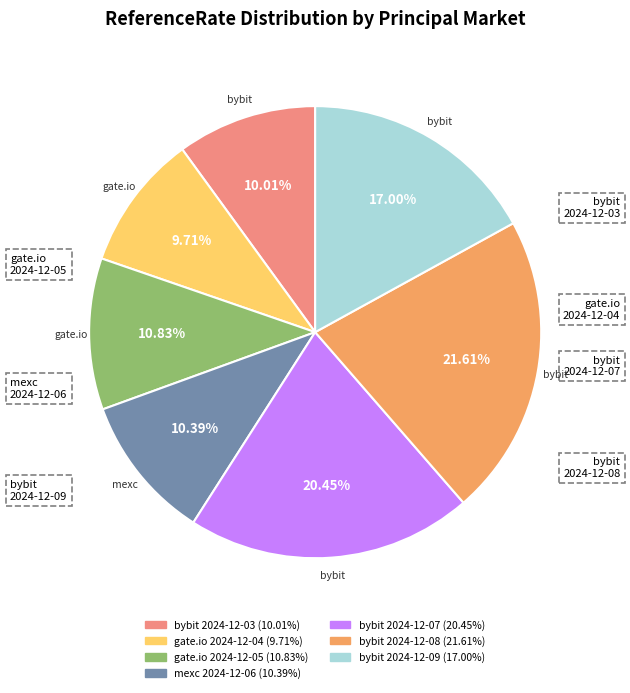

Count the number of slices in the pie.

7